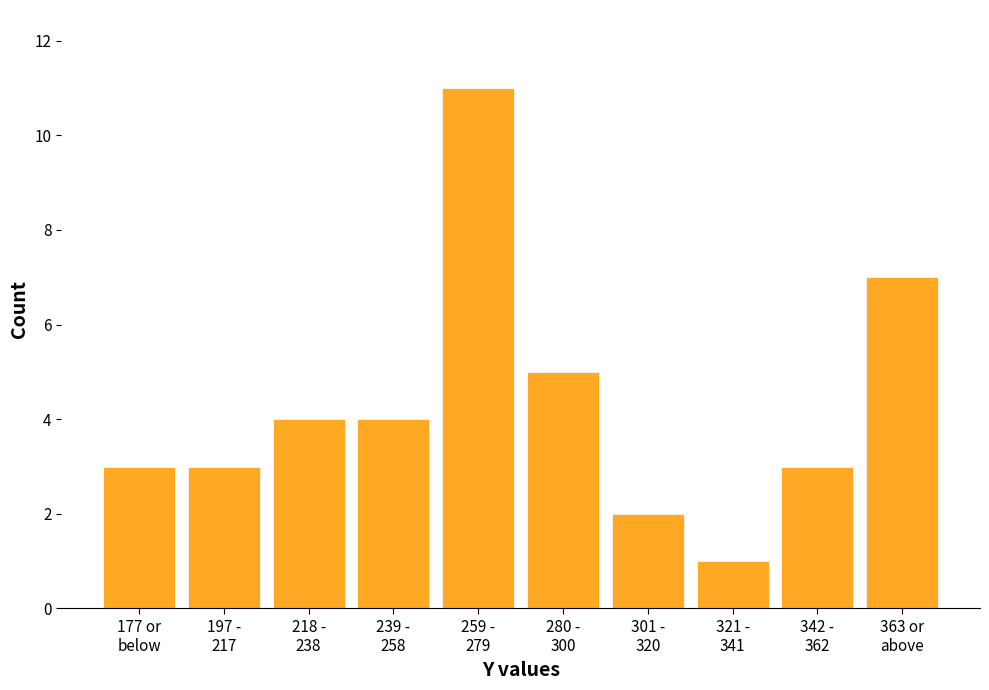

Reading right to left, list all the values displayed in this chart.

7	3	1	2	5	11	4	4	3	3